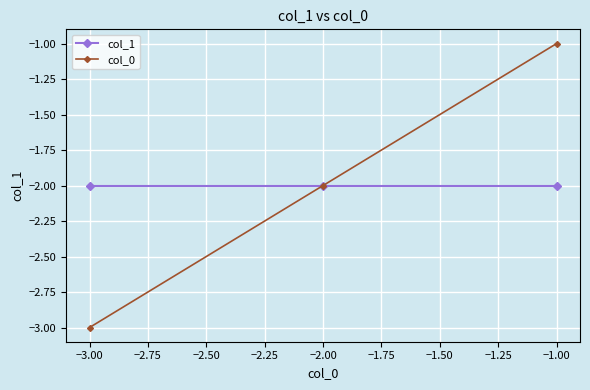

What is the sum of all col_1 values?

-6